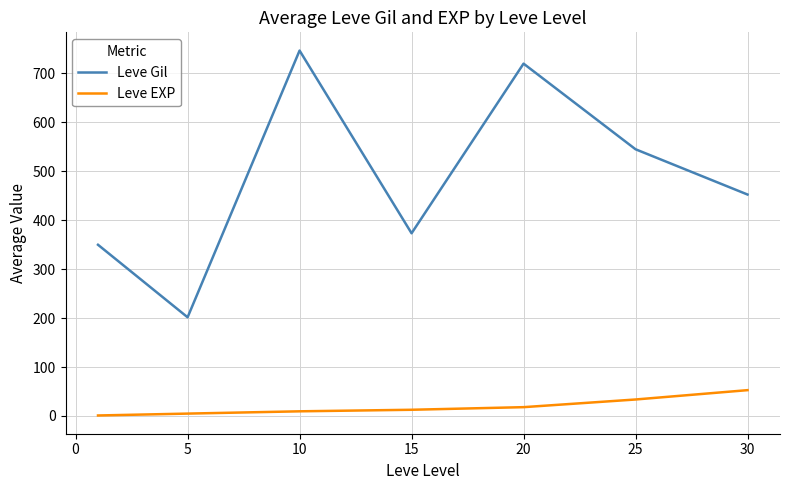

What is the difference between the second highest and minimum values in the Leve EXP series?

32.7